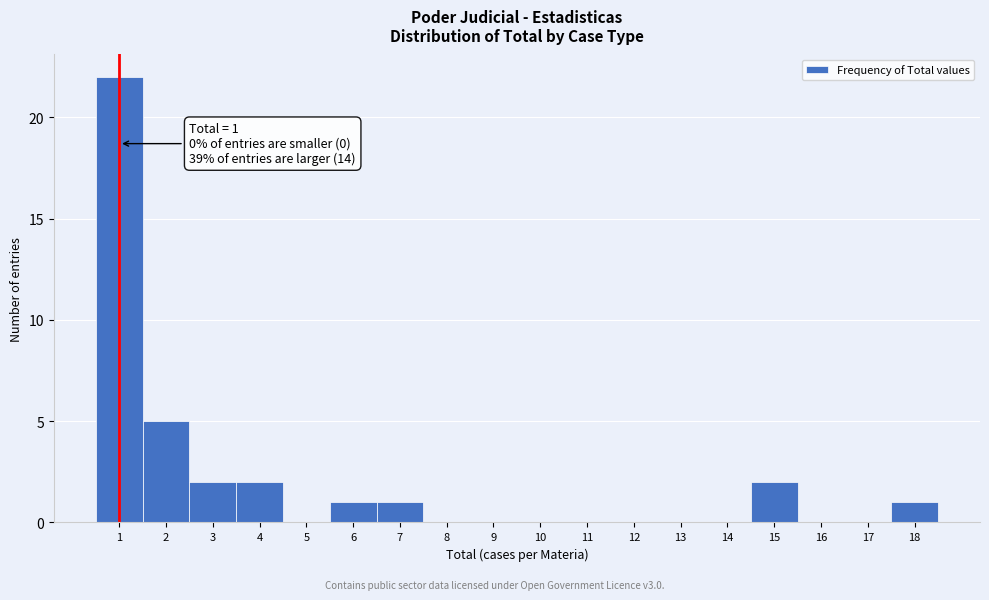

Which range on the x-axis has the tallest bar?

0.5 to 1.5